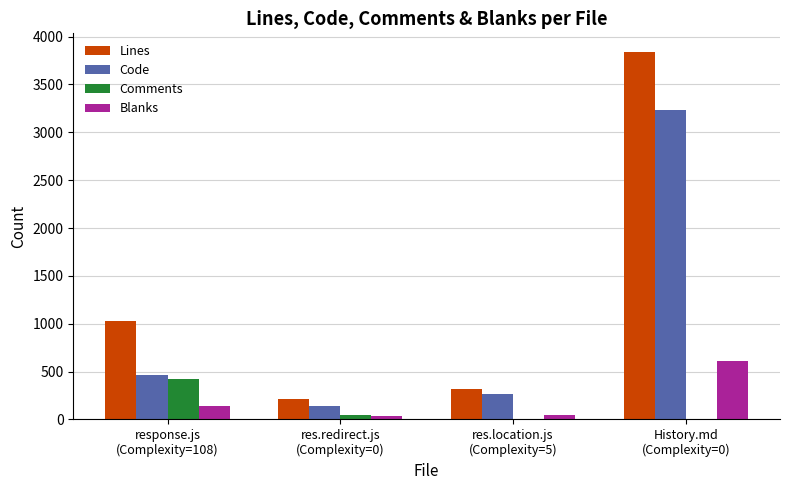

How many categories are shown in the chart?

4